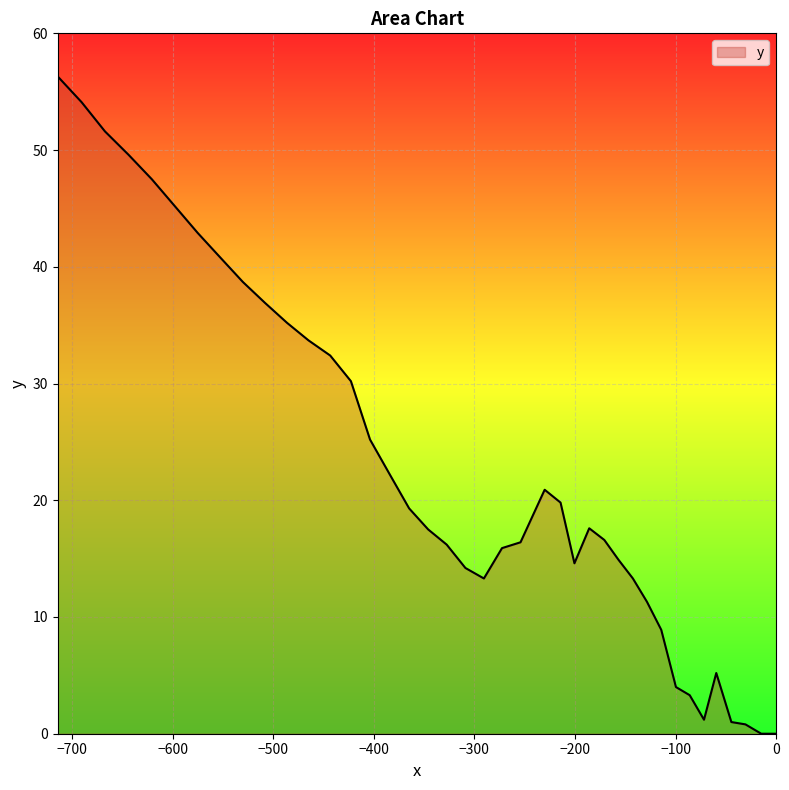

What is the maximum value shown in the chart?

56.3